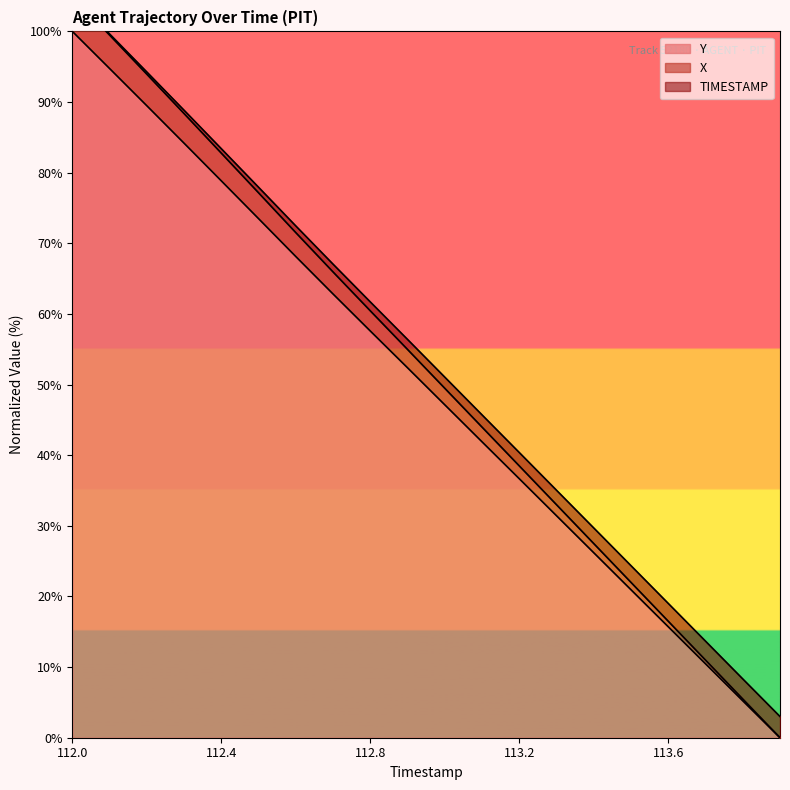

True or false: Y has more than 0 points higher than both neighbors.

False